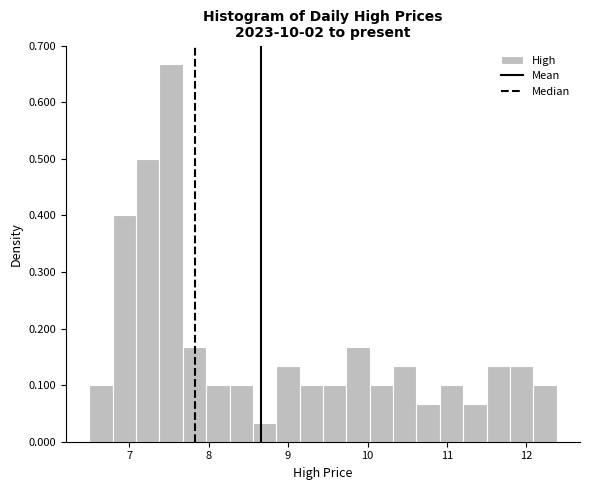

Read against the x-axis, roughly where is the centre of the tallest bar?

7.5